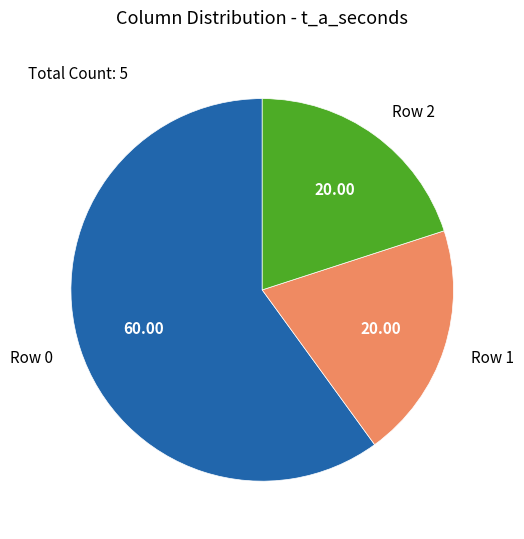

Approximately how many times larger is the value at Row 0 compared to Row 1?

3.0